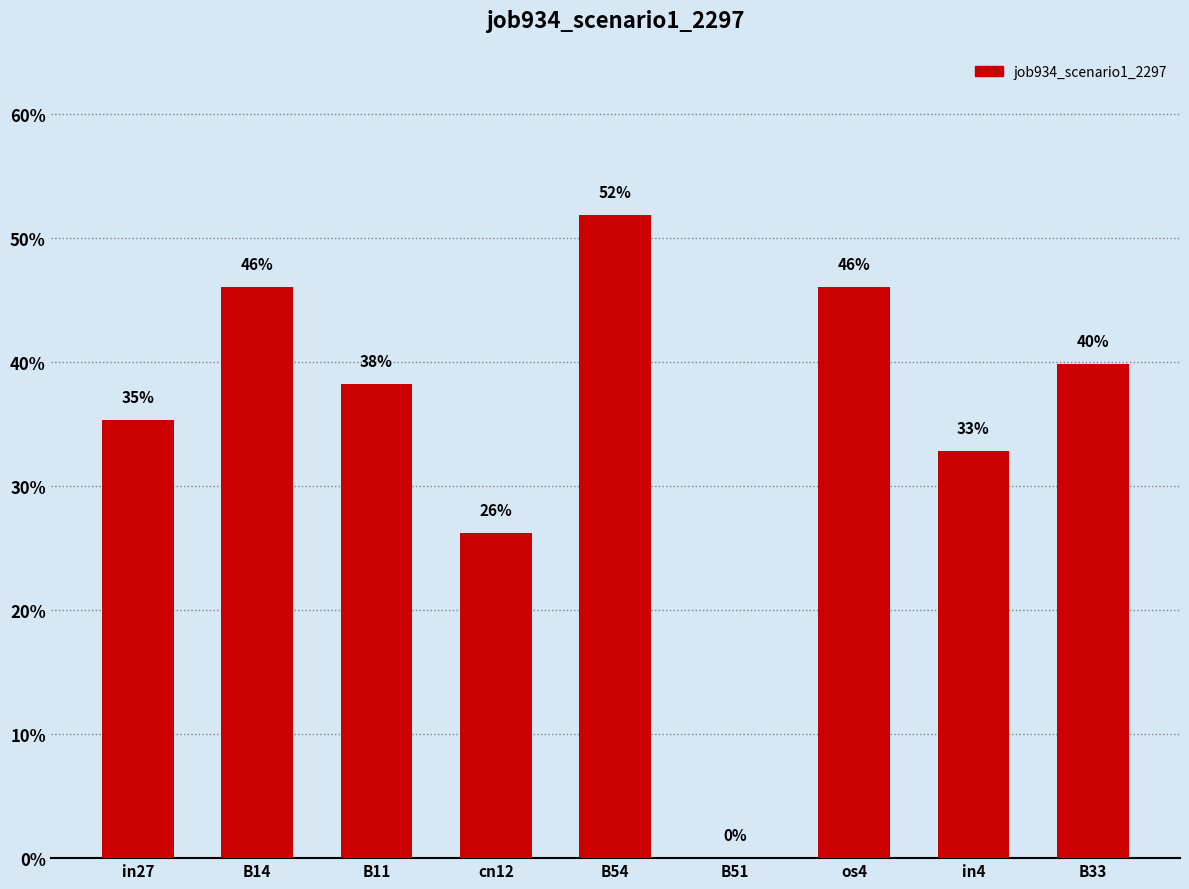

Between os4 and cn12, which is larger?

os4